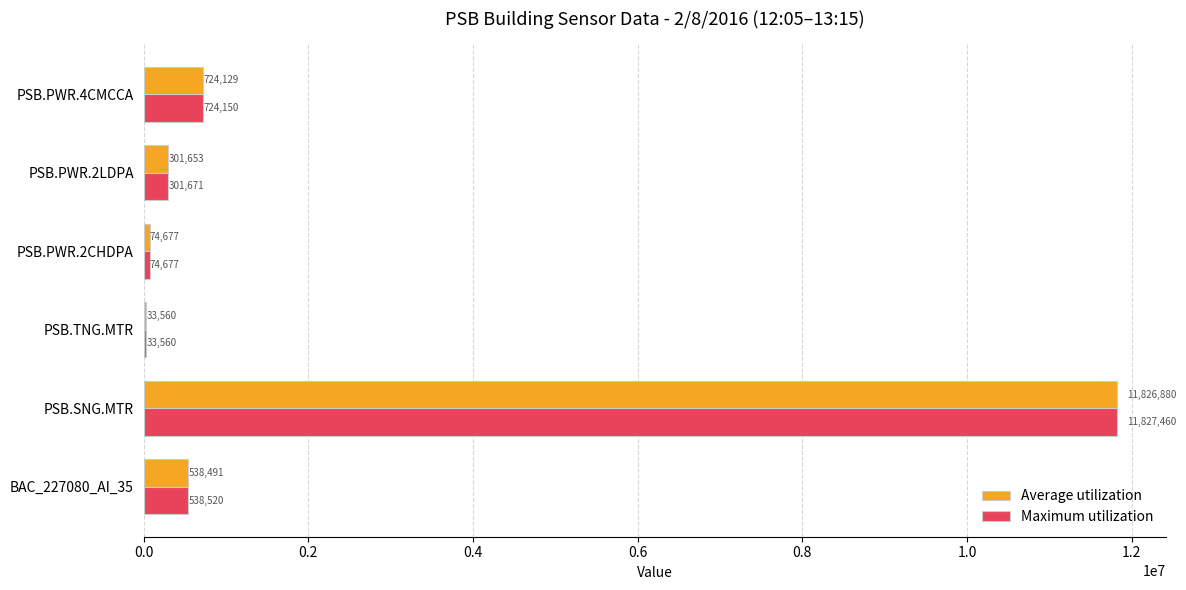

The value of Maximum utilization at PSB.PWR.2CHDPA is 74677.0. True or false?

True